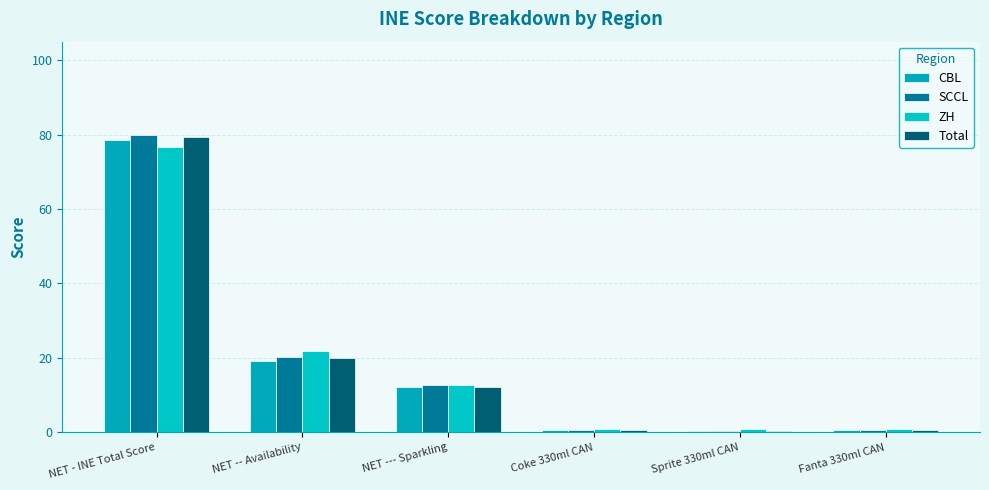

Rank the categories by ZH value from highest to lowest.

NET - INE Total Score, NET -- Availability, NET --- Sparkling, Coke 330ml CAN, Sprite 330ml CAN, Fanta 330ml CAN